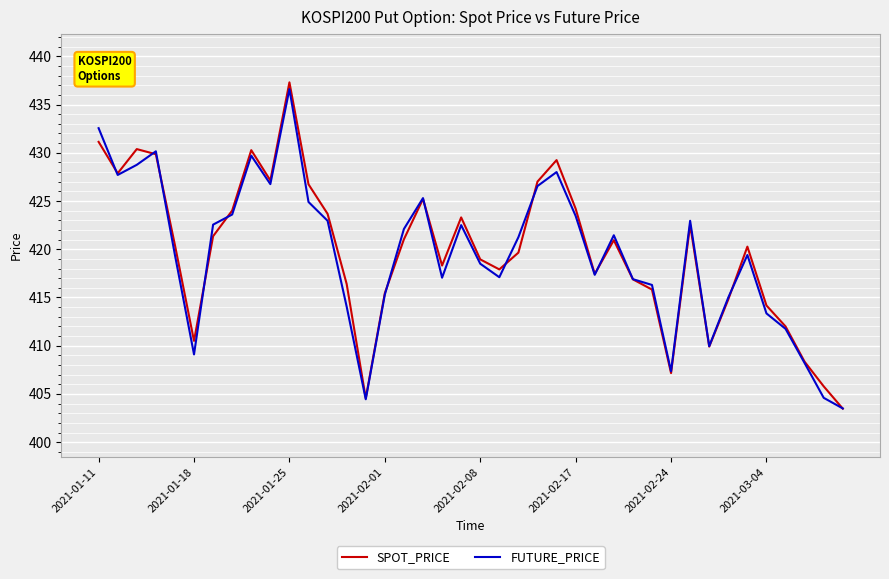

Which series has the largest range (max minus min)?

SPOT_PRICE